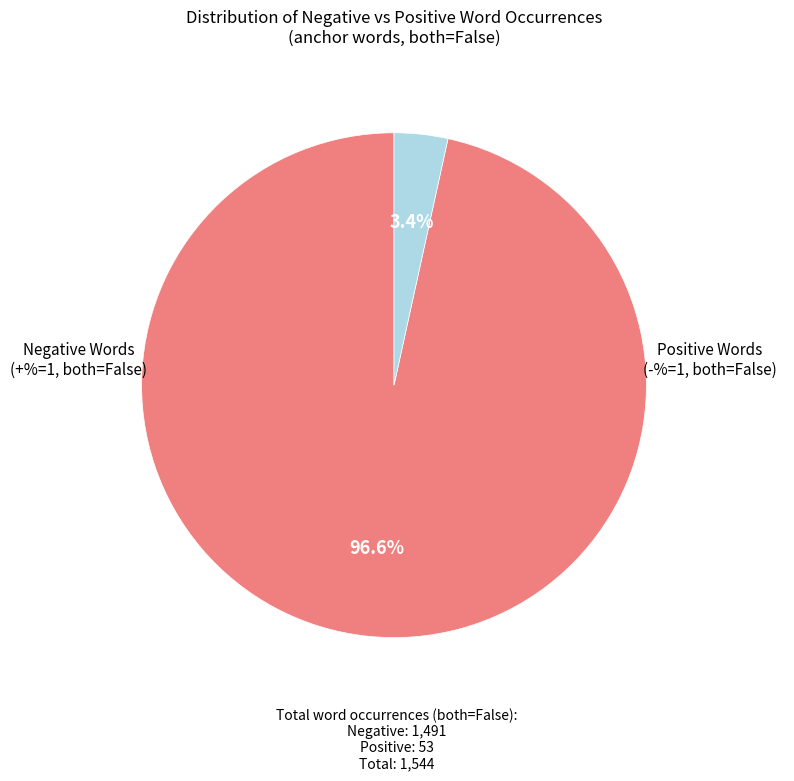

How many segments does this pie chart have?

2